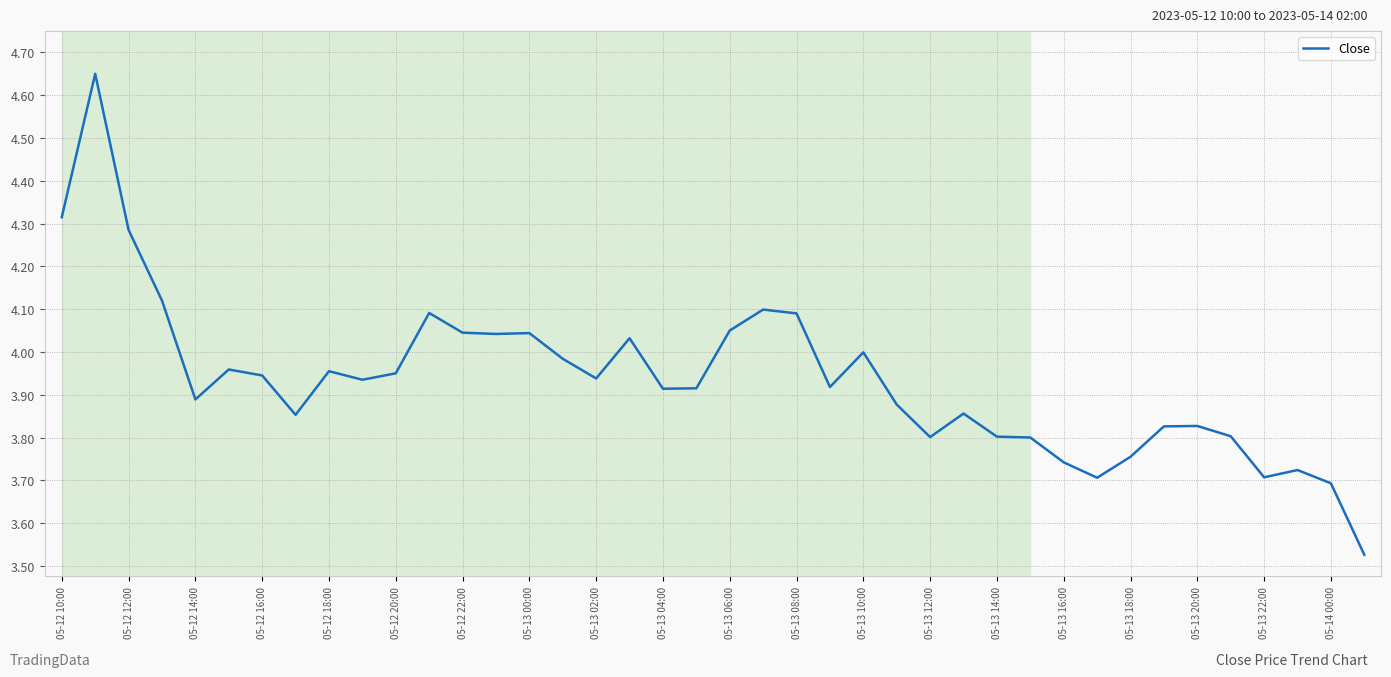

What is the difference between the maximum and minimum values?

1.1